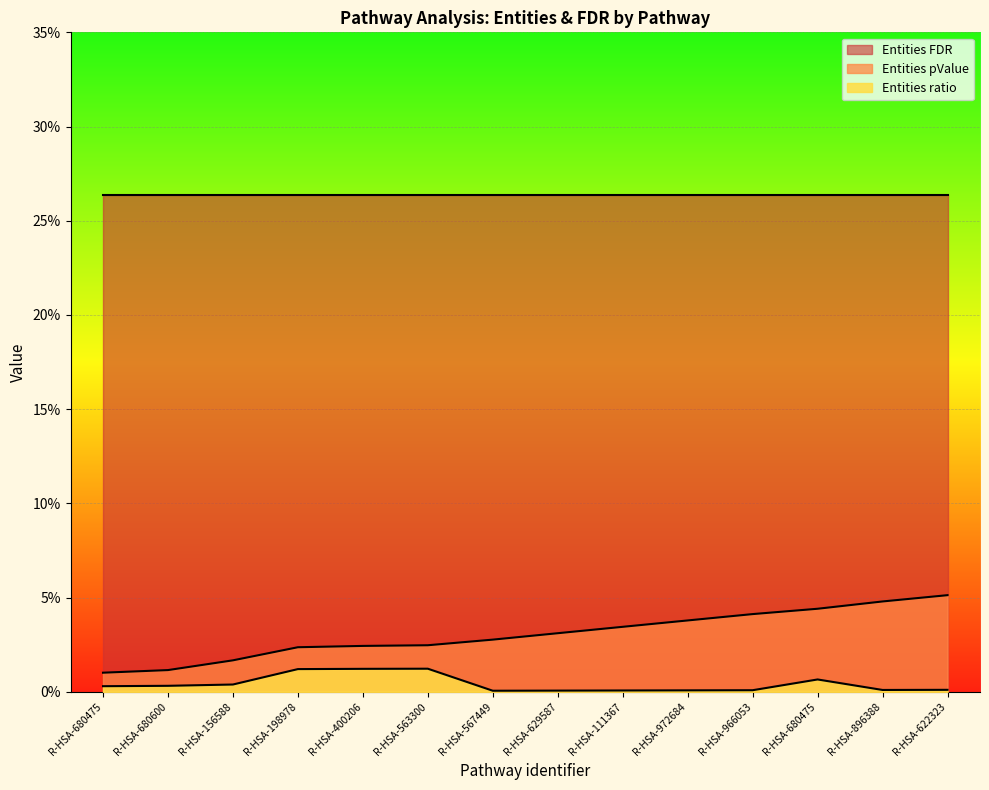

True or false: Entities pValue and Entities ratio cross at least once.

False